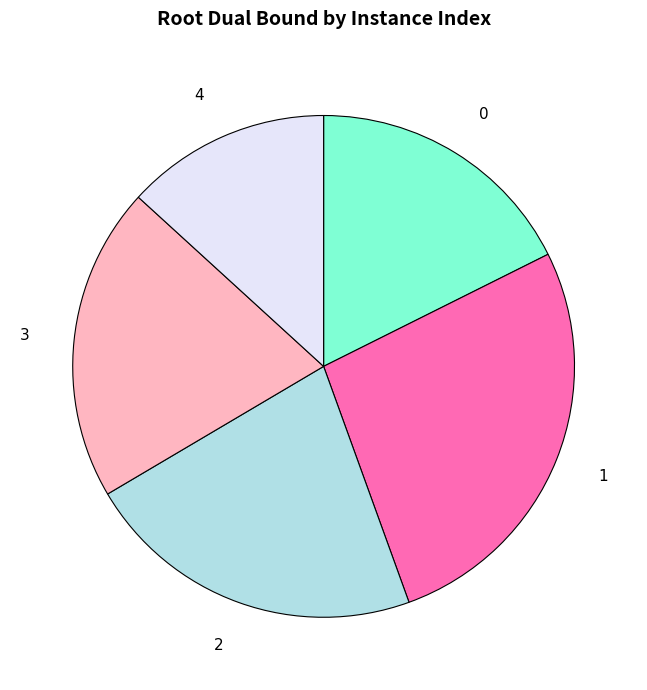

Is there a majority slice in this chart?

No